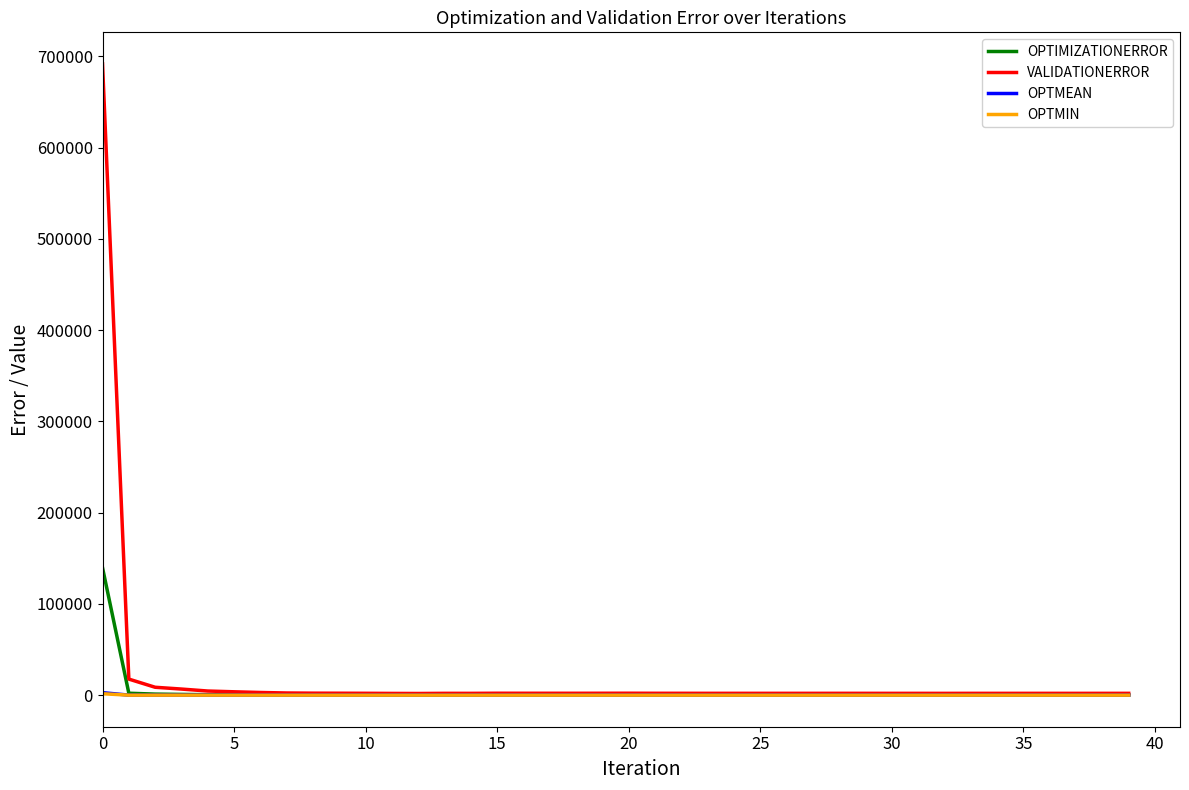

True or false: OPTMIN and OPTMEAN intersect in this chart.

False